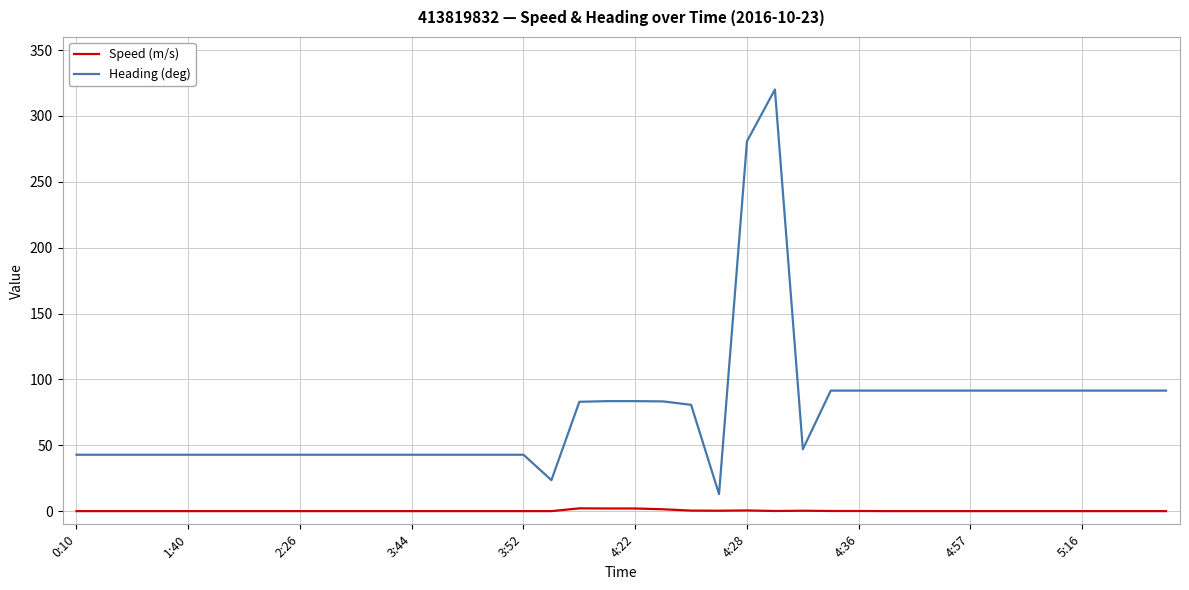

Which series has the largest total across all categories?

Heading (deg)